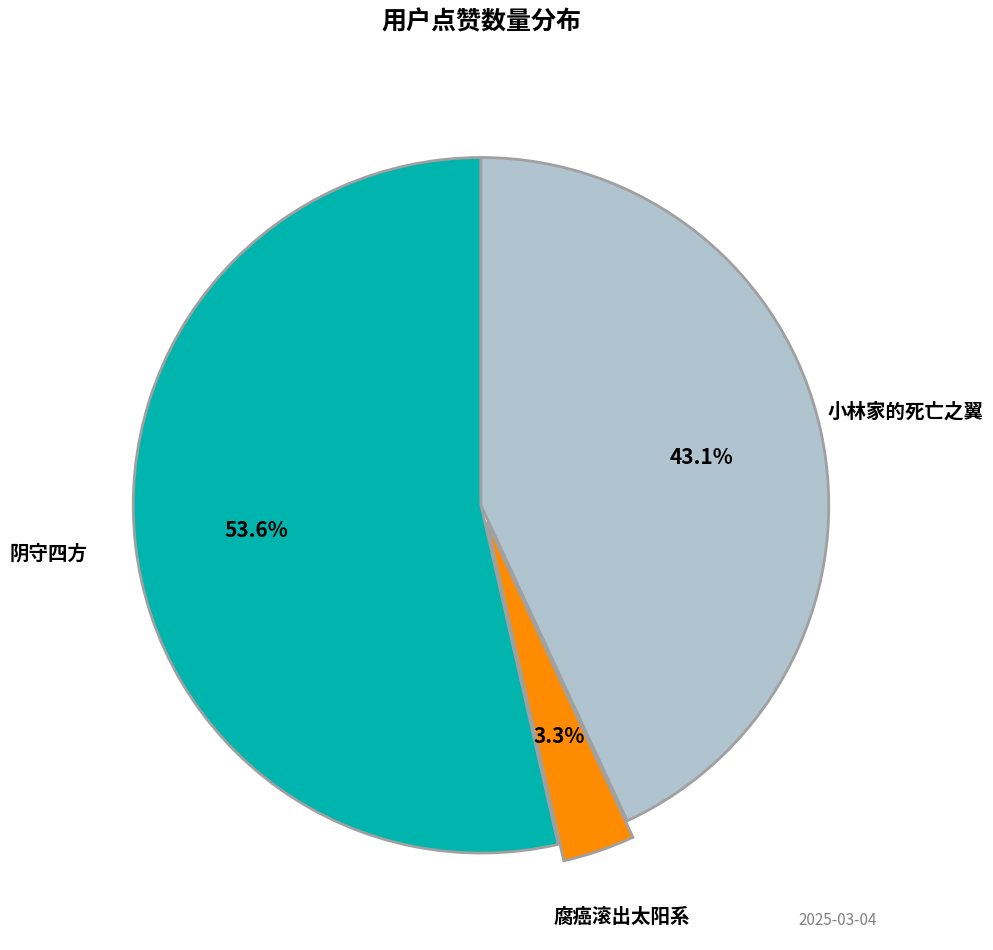

Is there a majority slice in this chart?

Yes